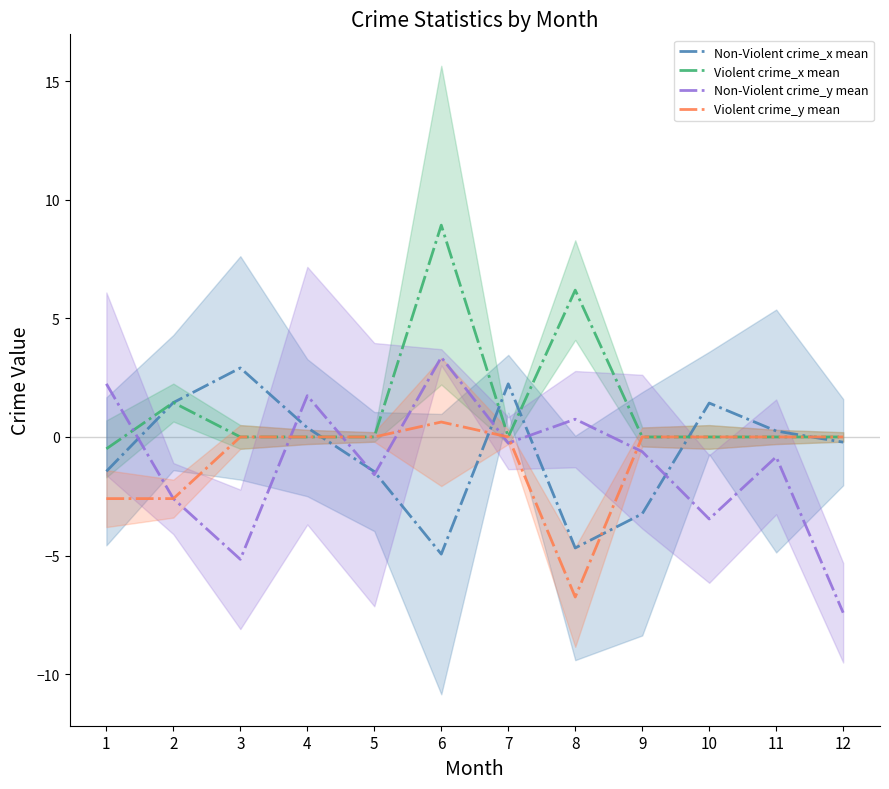

Is it true that Violent crime_x mean equals -6.2 at 9?

False